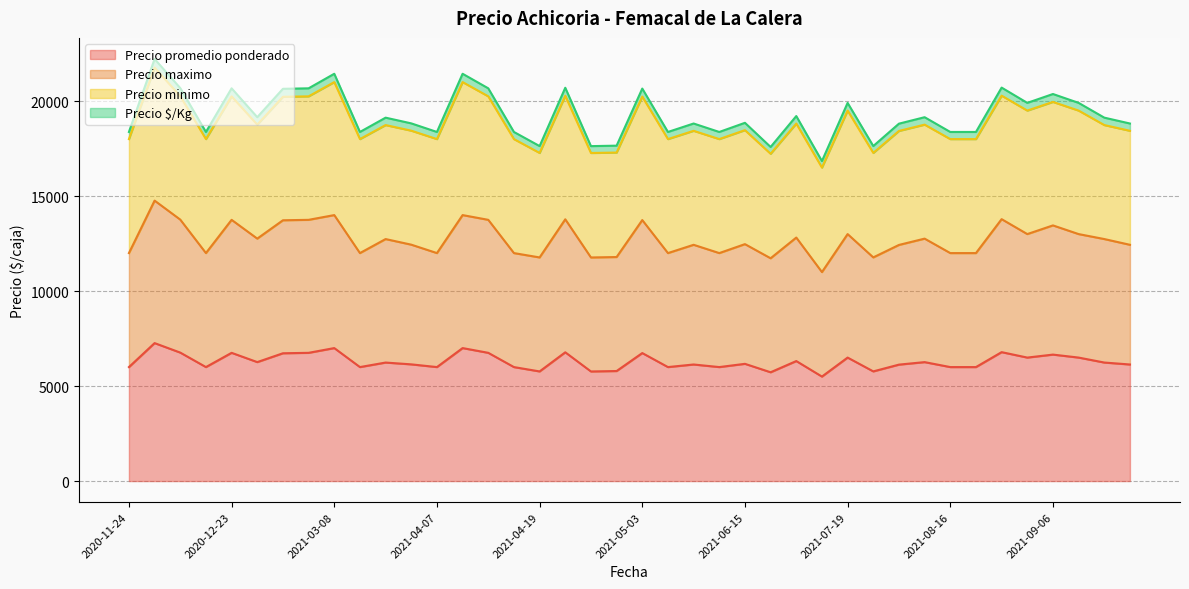

True or false: Precio promedio ponderado and Precio maximo intersect in this chart.

False